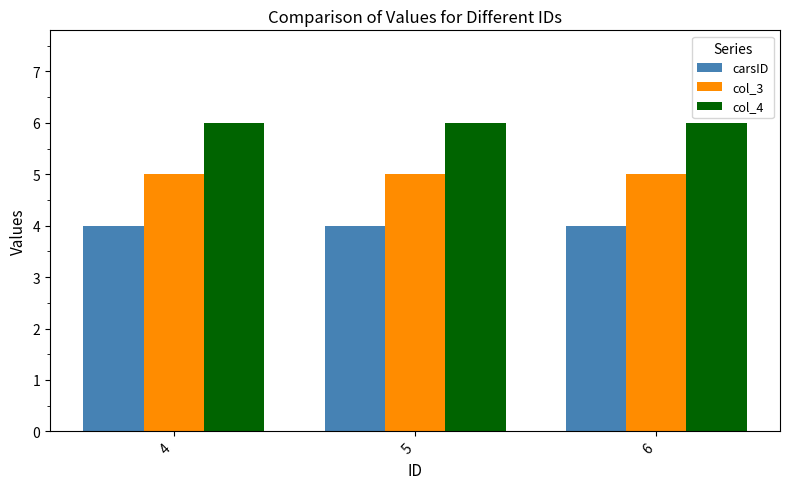

Is the value of col_3 at 6 greater than the value of col_4 at 6?

No